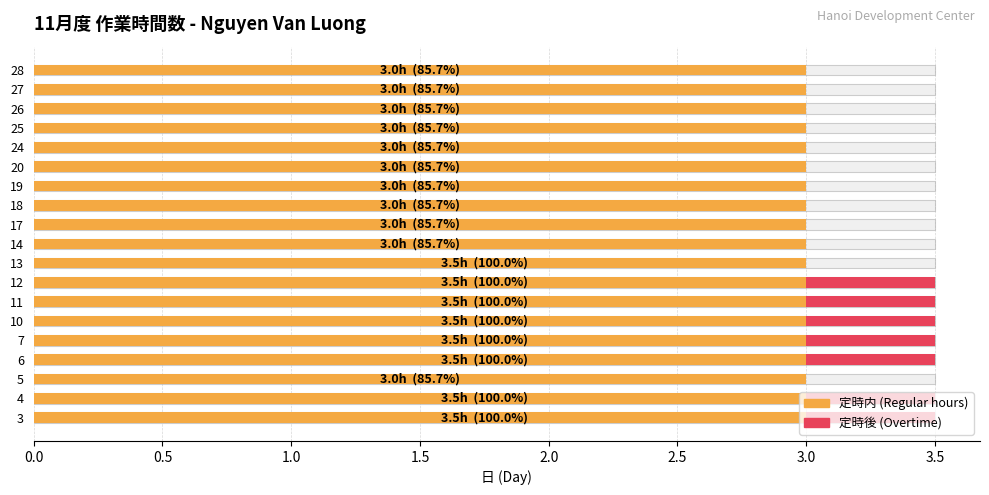

Count the number of categories in the chart.

19